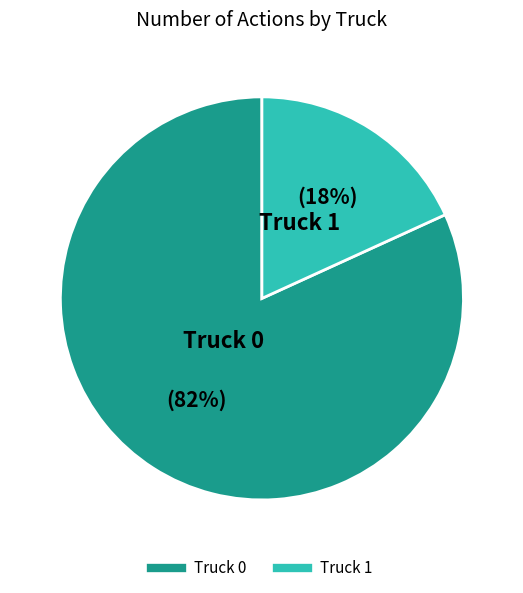

True or false: Truck 0 accounts for 82% of the total.

True